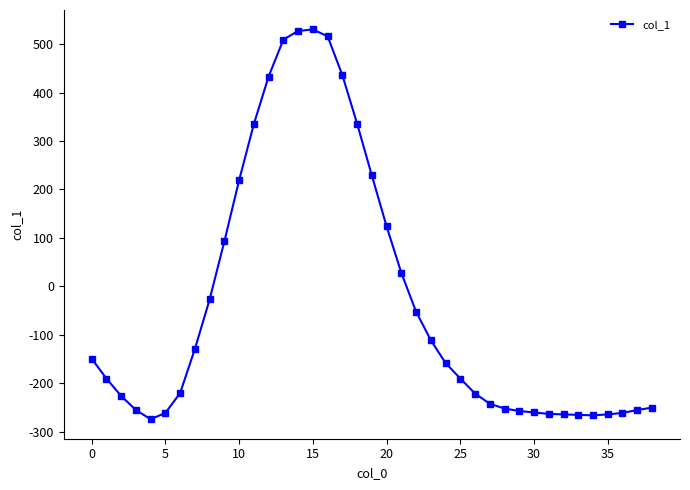

What is the sum of all values?

-1247